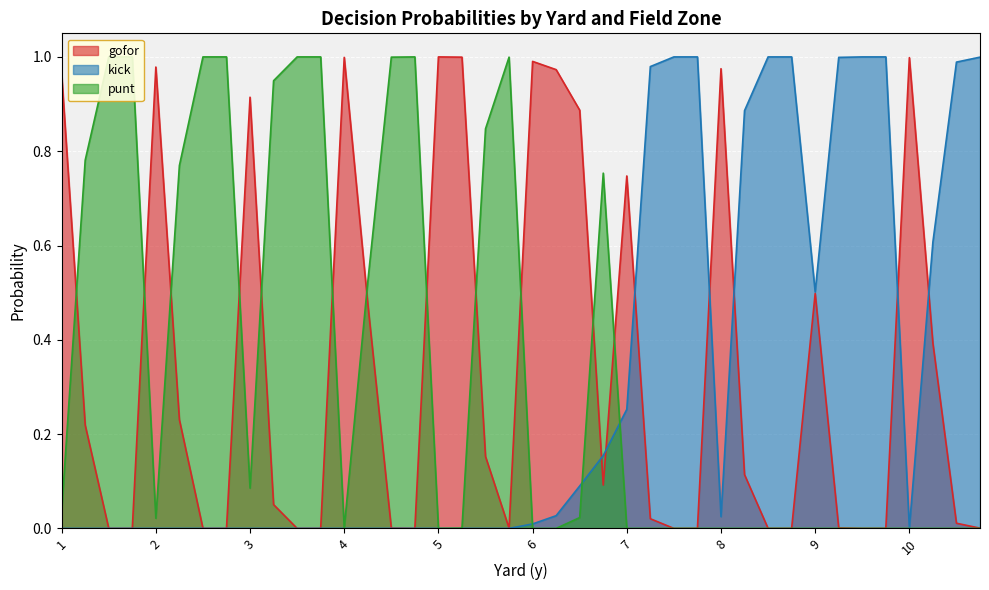

How many intersections are there between gofor and punt?

12